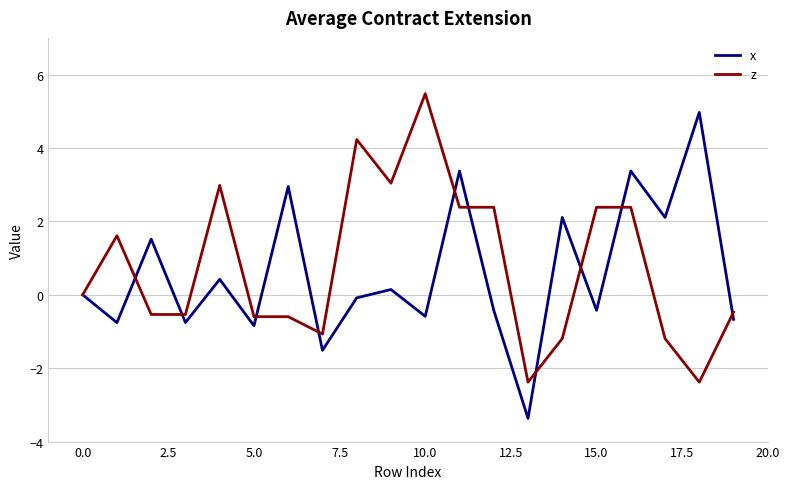

What is the highest value of the x series?

5.0